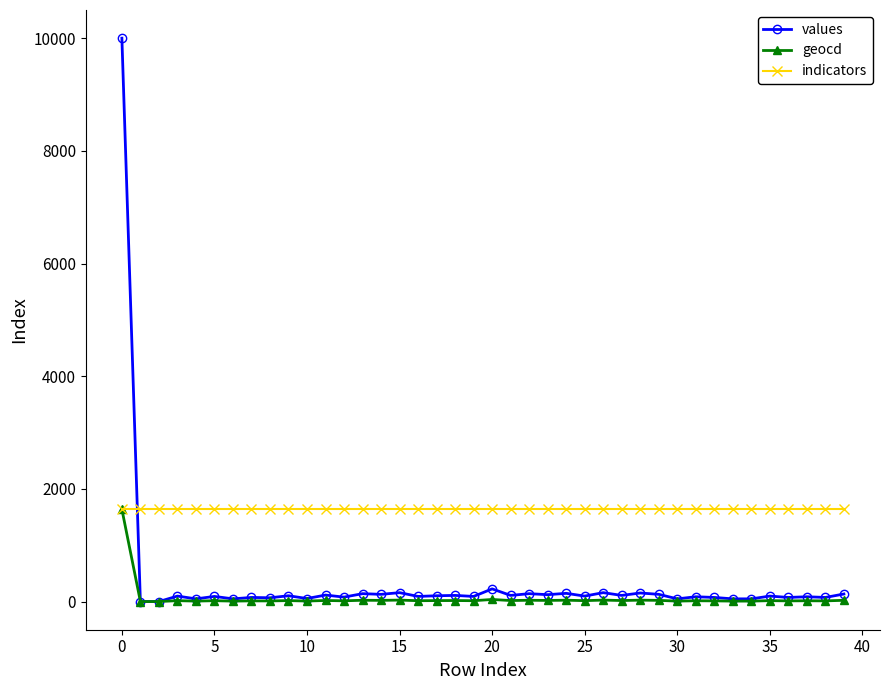

True or false: indicators and values intersect in this chart.

True